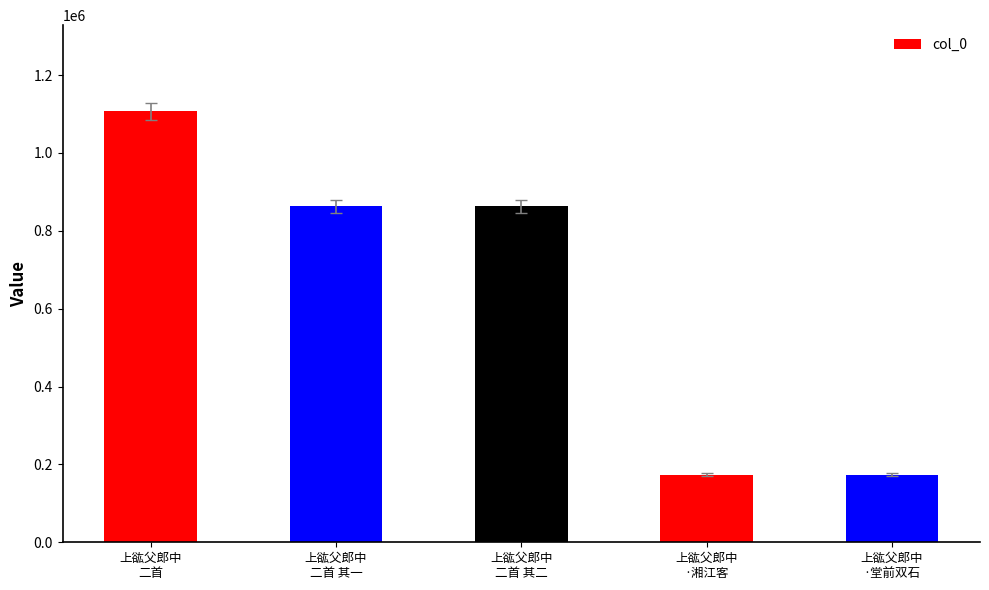

What is the greatest value displayed?

1106852